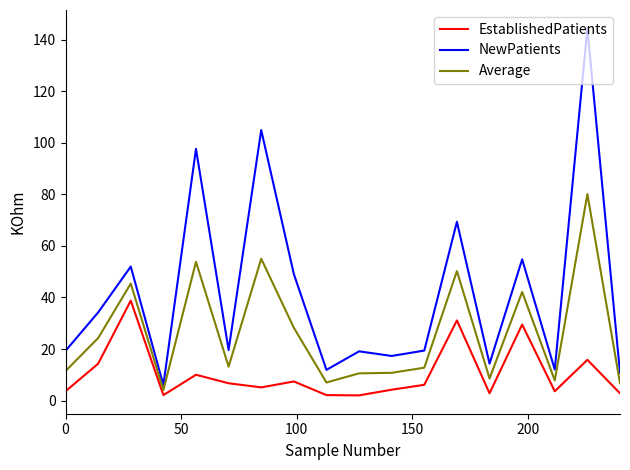

Which series has the widest spread of values?

NewPatients